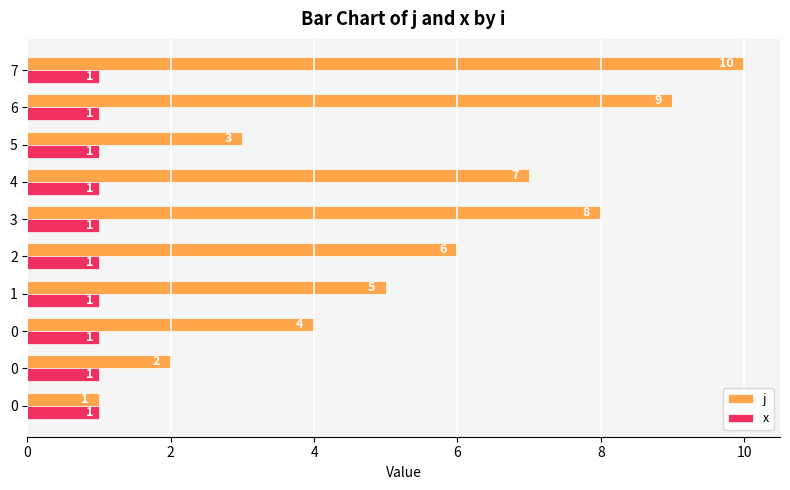

What are all the series names shown in the legend?

j, x